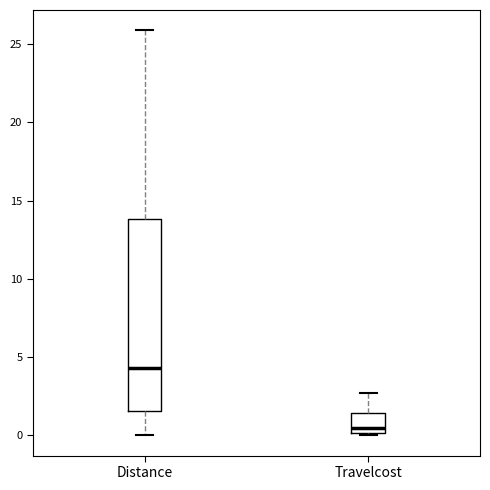

Reading left to right, transcribe this box plot: for each box, give where its median line is, the range the box spans, and where its two whiskers end, as read against the y-axis. The values are not printed on the chart, so give them approximately, as read against the axis.

Distance: median 4.5, box 1.5 to 14.0, whiskers 0.0 to 26.0
Travelcost: median 0.5, box 0.0 to 1.5, whiskers 0.0 (just below the box's lower edge) to 2.5